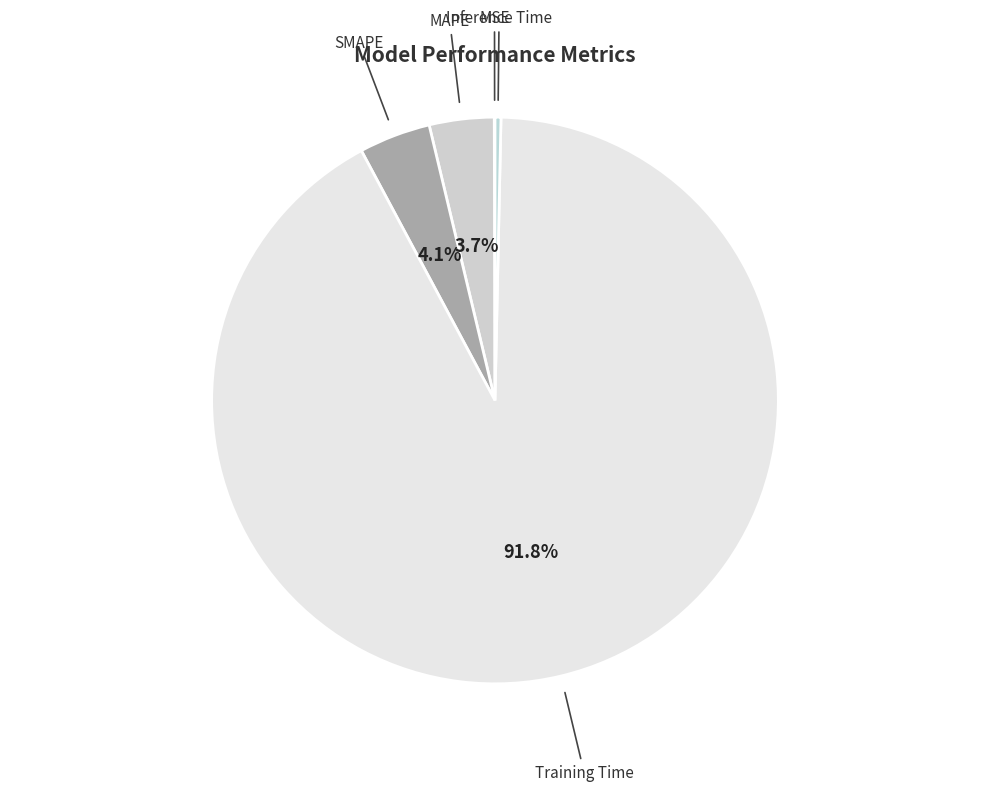

What is the largest slice in the pie chart?

Training Time